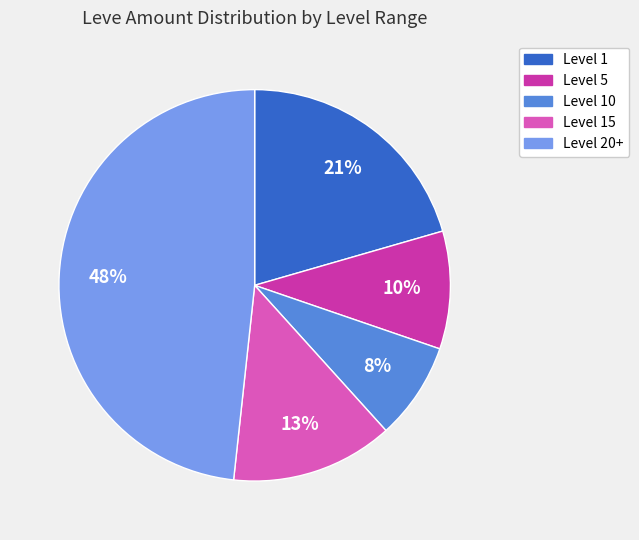

Does any single category account for the majority?

No